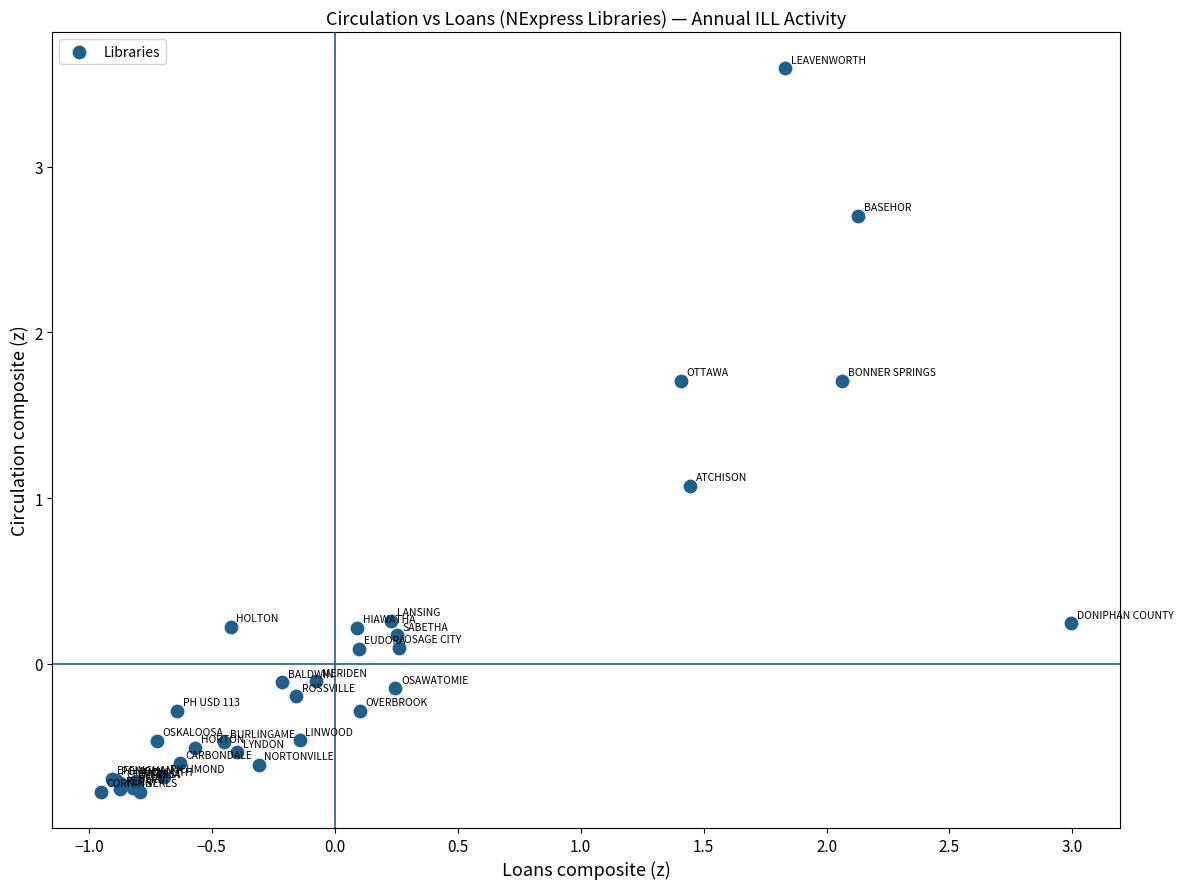

What Y value in the scatter plot is closest to 1?

1.1